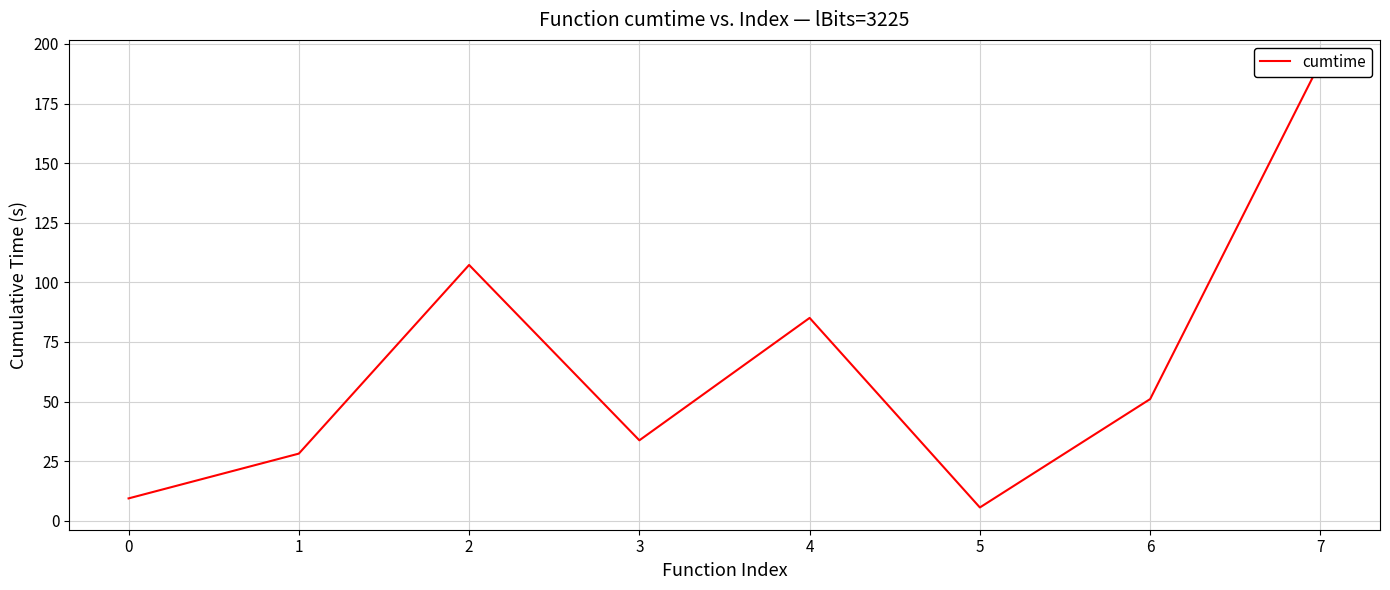

Reading left to right, extract all data points from this chart.

0=9.4	1=28.1	2=107.3	3=33.7	4=85.1	5=5.6	6=51.0	7=192.4